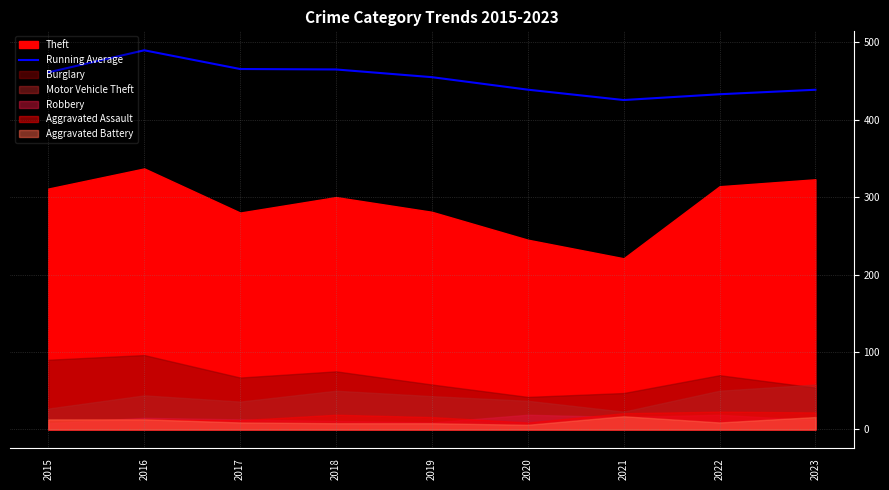

At which label does the data first exceed 454?

2015